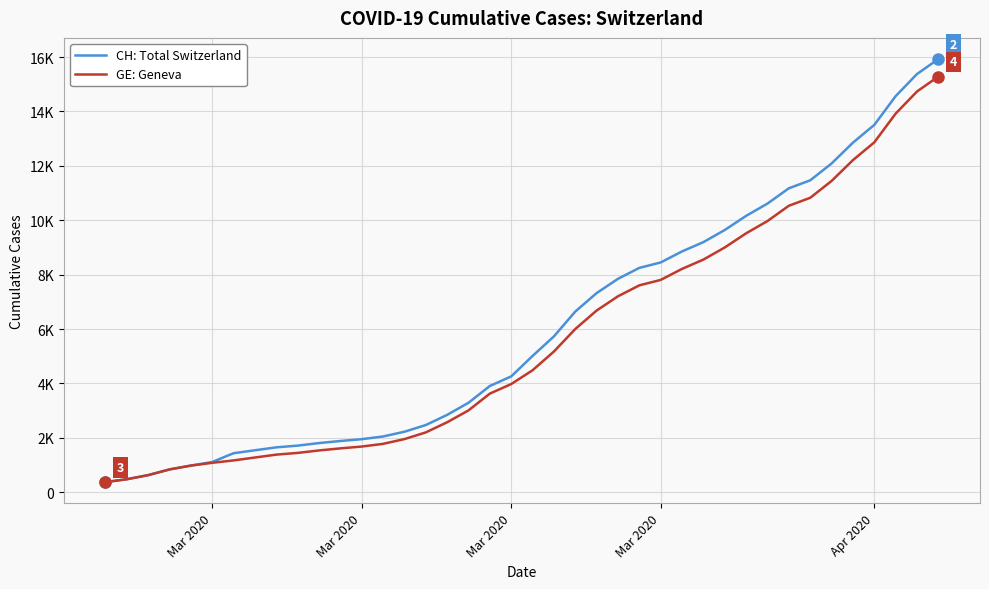

What are all the series names shown in the legend?

CH: Total Switzerland, GE: Geneva